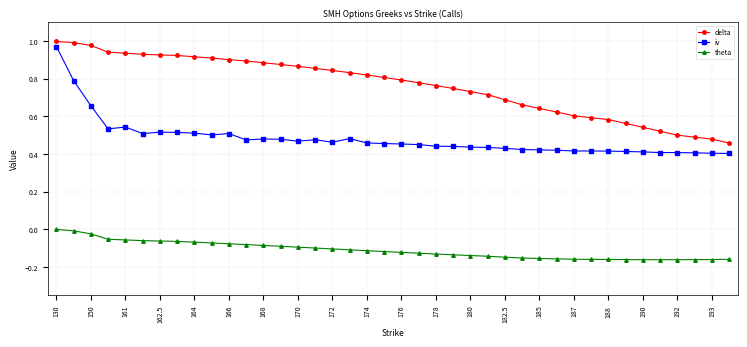

True or false: delta and theta cross at least once.

False